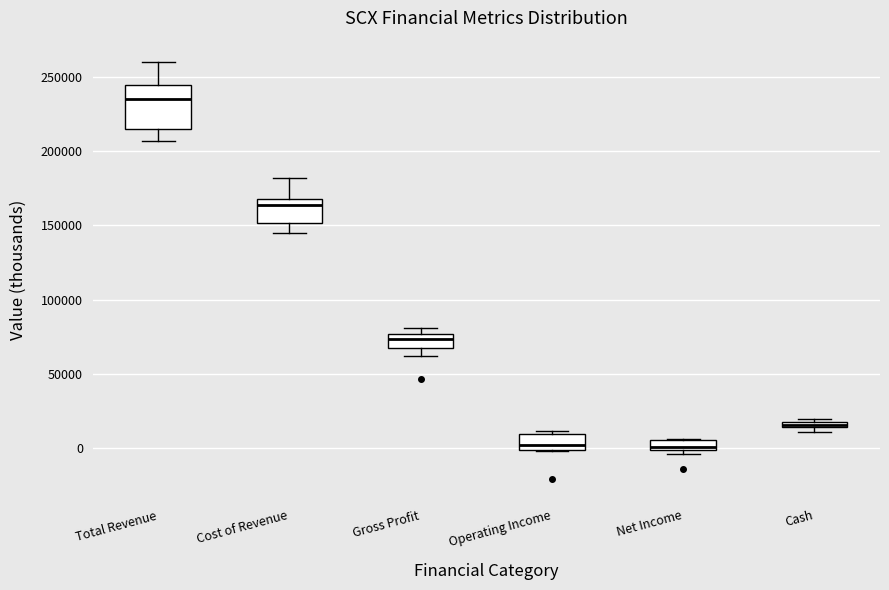

Where does the lower whisker of the box for Cost of Revenue end on the y-axis? The values are not printed on the chart, so give them approximately, as read against the axis.

145000